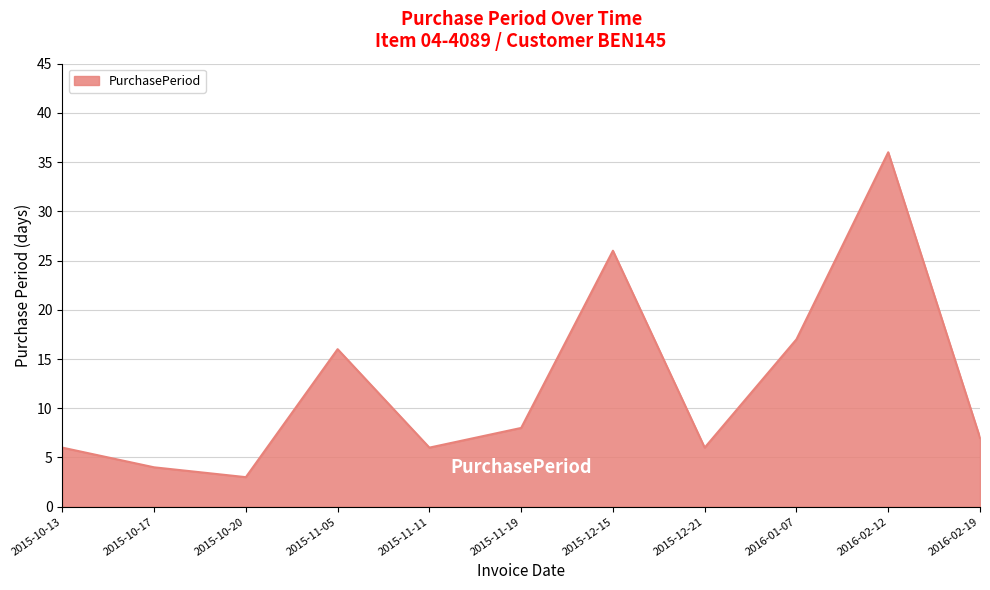

At which label is the value closest to 19?

2016-01-07